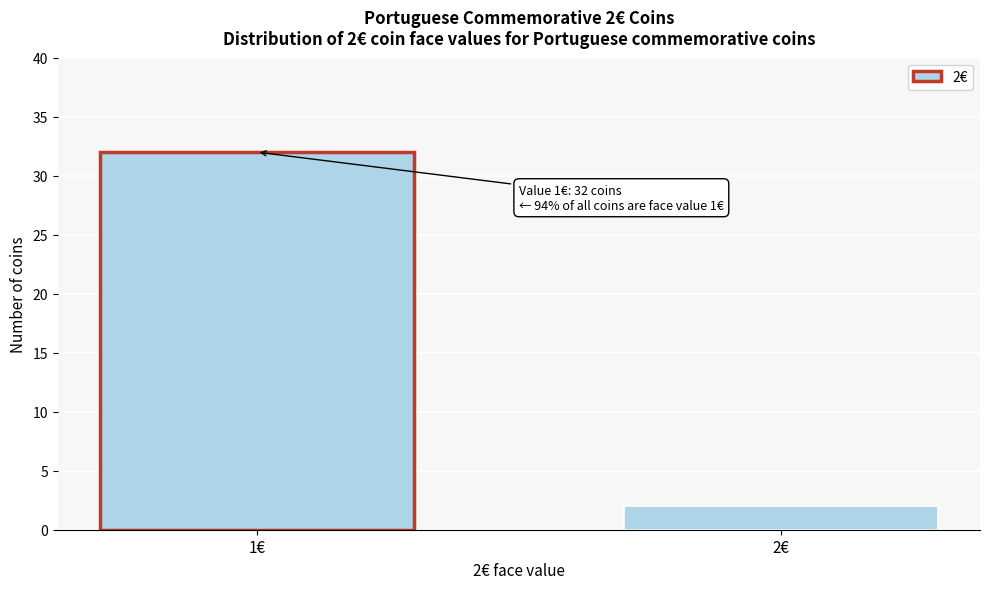

Reading left to right, extract all data points from this chart.

32	2